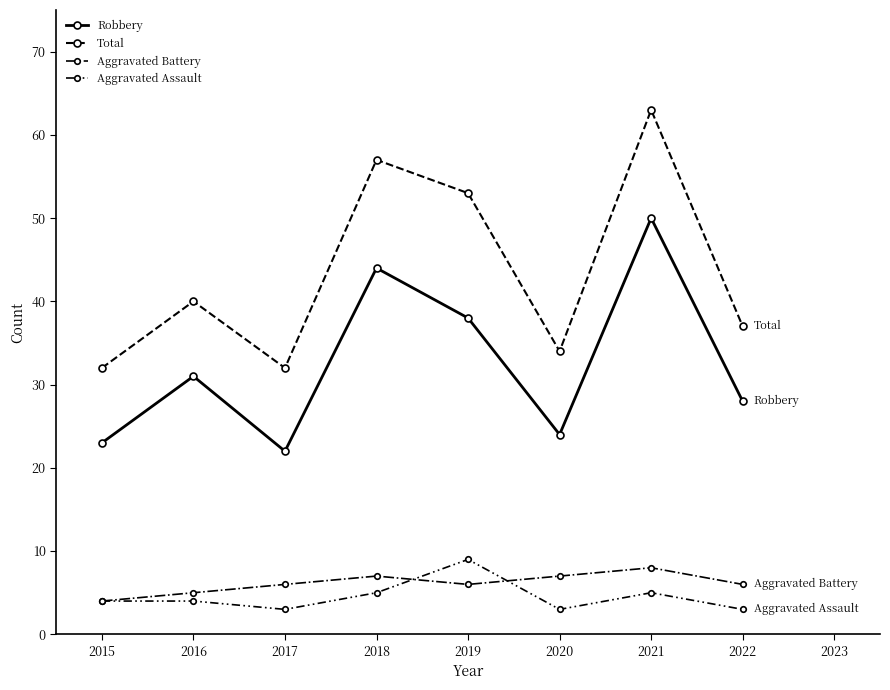

At which label does Robbery reach its minimum?

2017